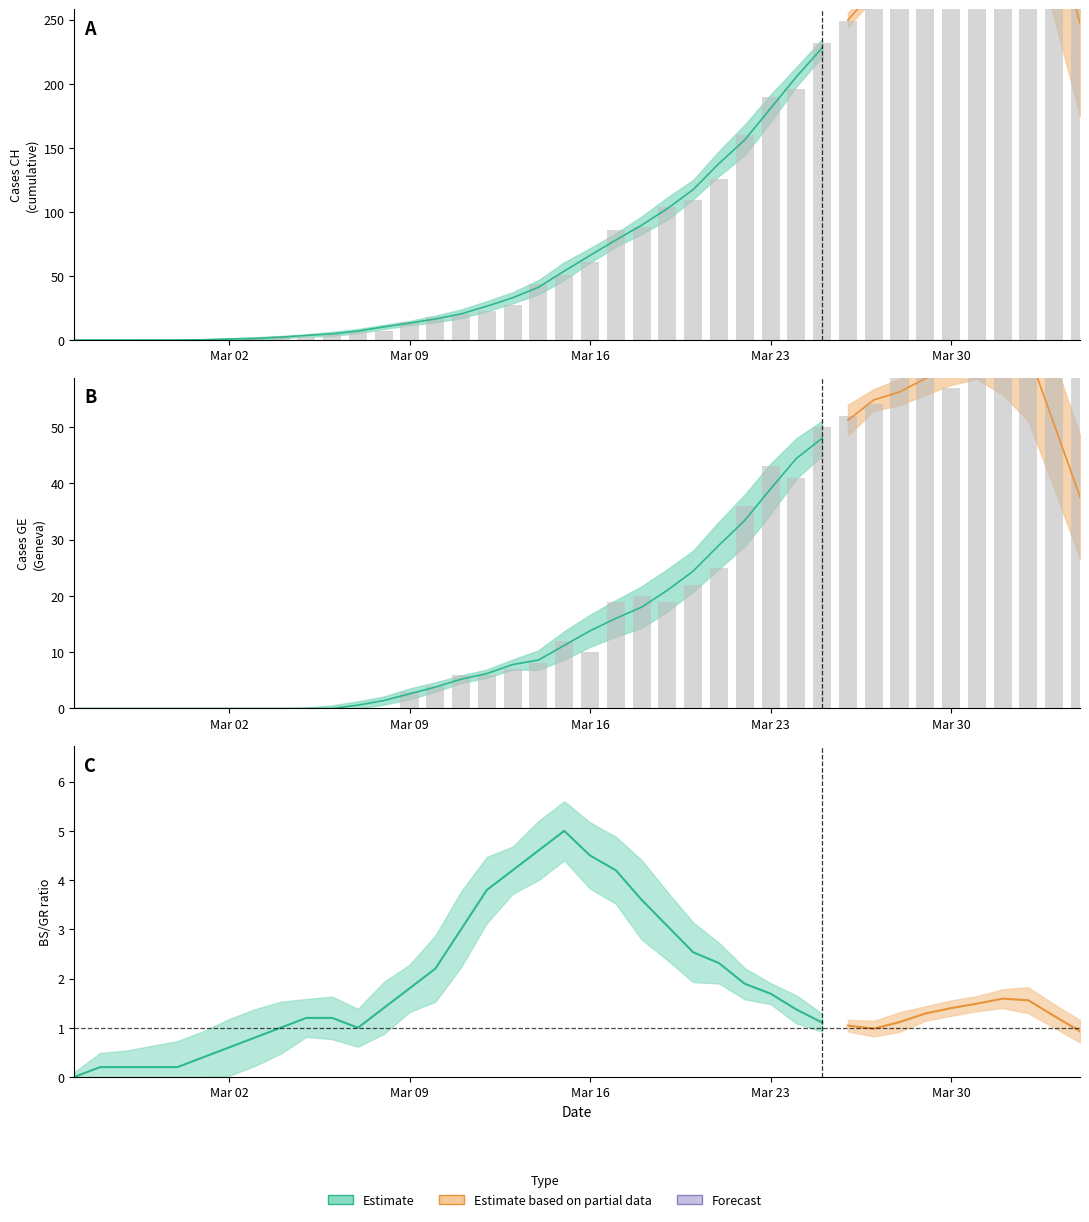

How many values in the GE series are below 12?

20